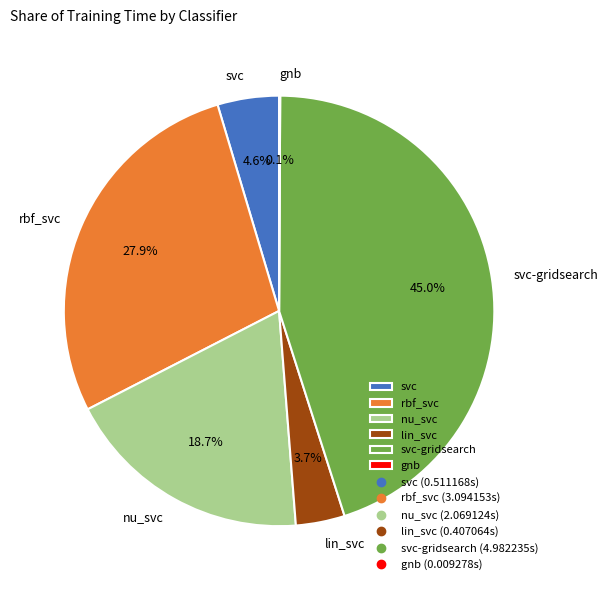

To the nearest percent, what is the difference between the svc-gridsearch and nu_svc slice percentages?

26%